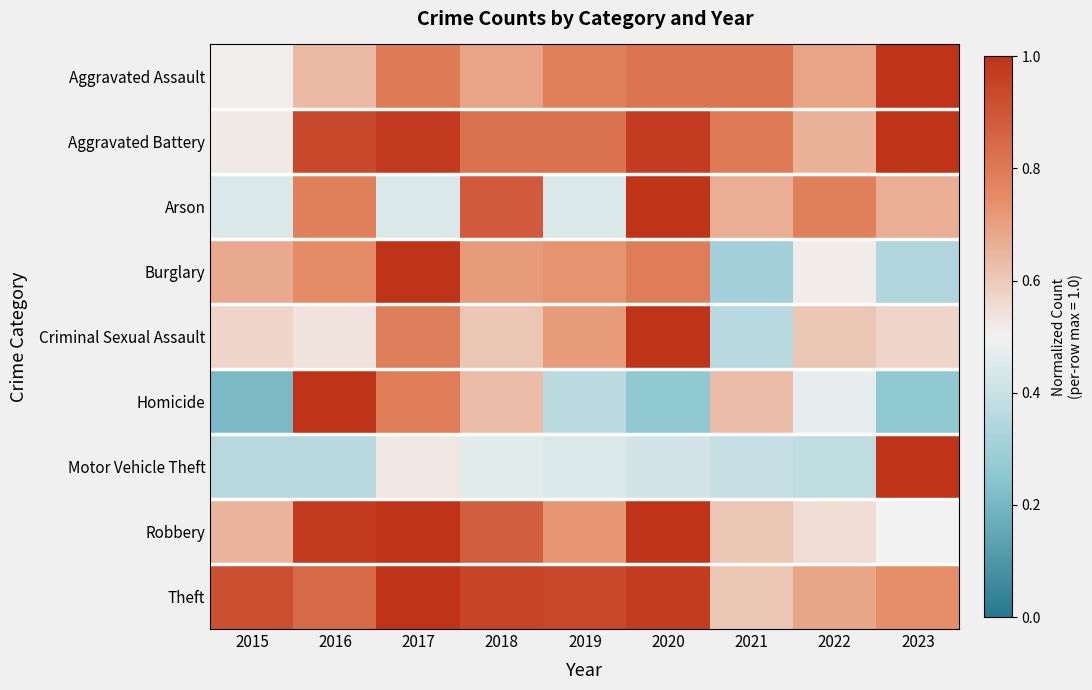

Reading left to right, extract all data points from this chart.

Aggravated Assault: 2015=0.5	2016=0.6	2017=0.8	2018=0.7	2019=0.8	2020=0.8	2021=0.8	2022=0.7	2023=1.0
Aggravated Battery: 2015=0.5	2016=0.9	2017=1.0	2018=0.8	2019=0.8	2020=1.0	2021=0.8	2022=0.7	2023=1.0
Arson: 2015=0.4	2016=0.8	2017=0.4	2018=0.9	2019=0.4	2020=1.0	2021=0.7	2022=0.8	2023=0.7
Burglary: 2015=0.7	2016=0.8	2017=1.0	2018=0.7	2019=0.7	2020=0.8	2021=0.3	2022=0.5	2023=0.3
Criminal Sexual Assault: 2015=0.6	2016=0.5	2017=0.8	2018=0.6	2019=0.7	2020=1.0	2021=0.4	2022=0.6	2023=0.6
Homicide: 2015=0.2	2016=1.0	2017=0.8	2018=0.6	2019=0.4	2020=0.3	2021=0.6	2022=0.5	2023=0.3
Motor Vehicle Theft: 2015=0.4	2016=0.4	2017=0.5	2018=0.5	2019=0.4	2020=0.4	2021=0.4	2022=0.4	2023=1.0
Robbery: 2015=0.7	2016=1.0	2017=1.0	2018=0.9	2019=0.7	2020=1.0	2021=0.6	2022=0.6	2023=0.5
Theft: 2015=0.9	2016=0.8	2017=1.0	2018=1.0	2019=0.9	2020=1.0	2021=0.6	2022=0.7	2023=0.7